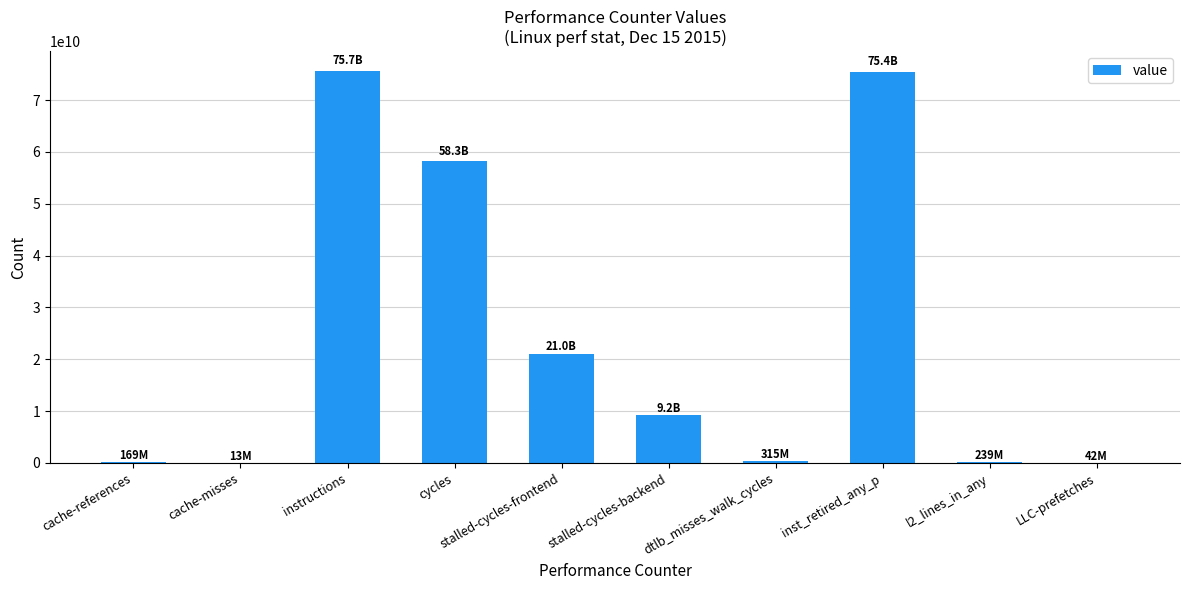

What is the change in value from stalled-cycles-frontend to l2_lines_in_any?

-20782113826